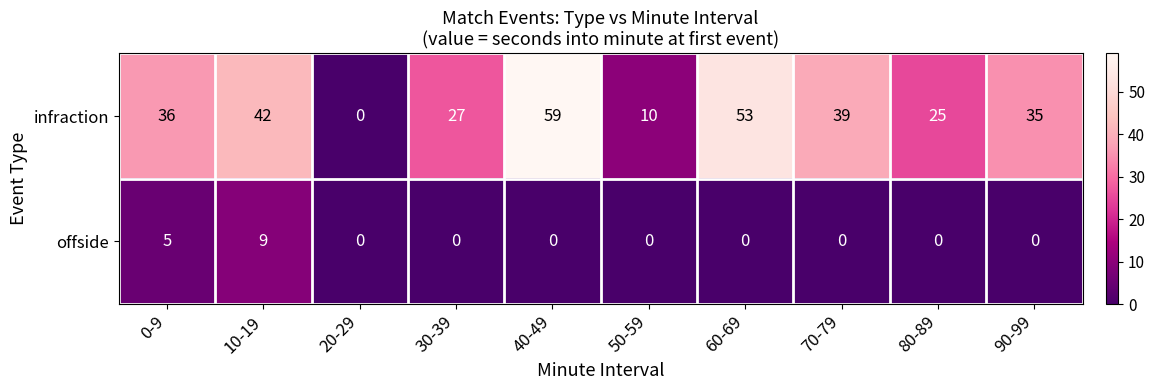

List the series in order of their peak value, lowest first.

offside, infraction